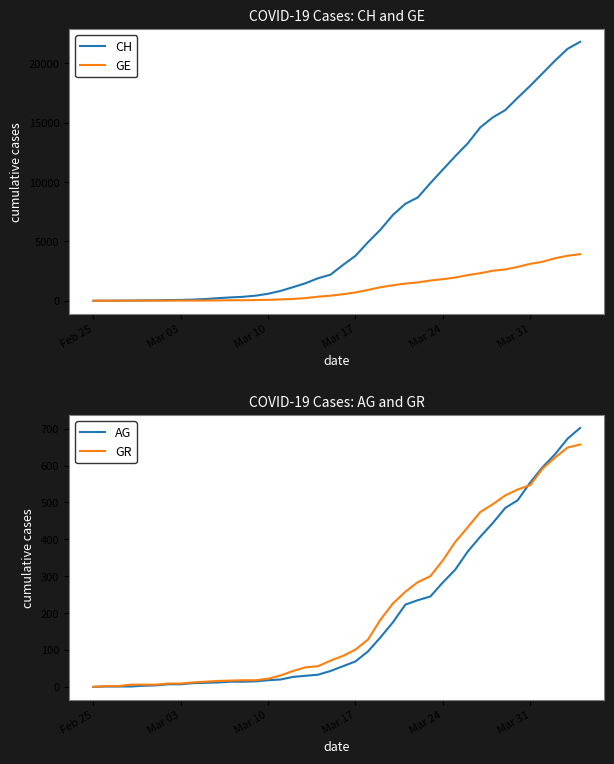

How many values in the AG series exceed 56?

19